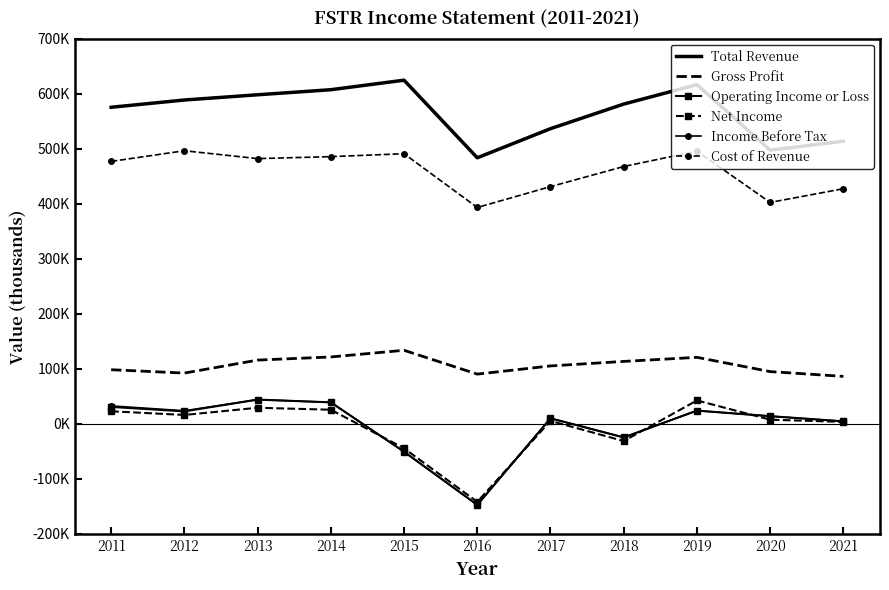

True or false: Total Revenue and Gross Profit intersect in this chart.

False